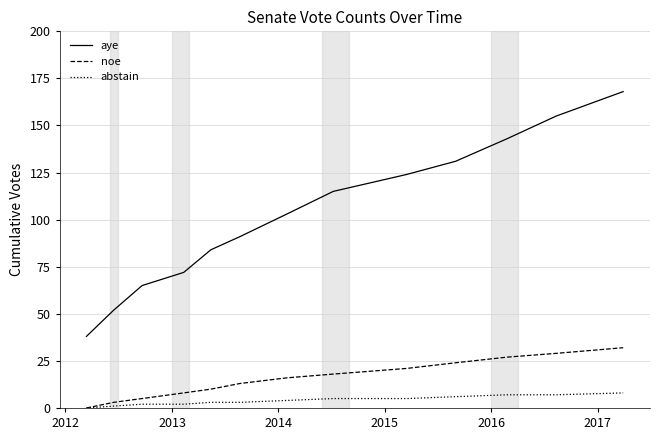

Which series has the largest total across all categories?

aye